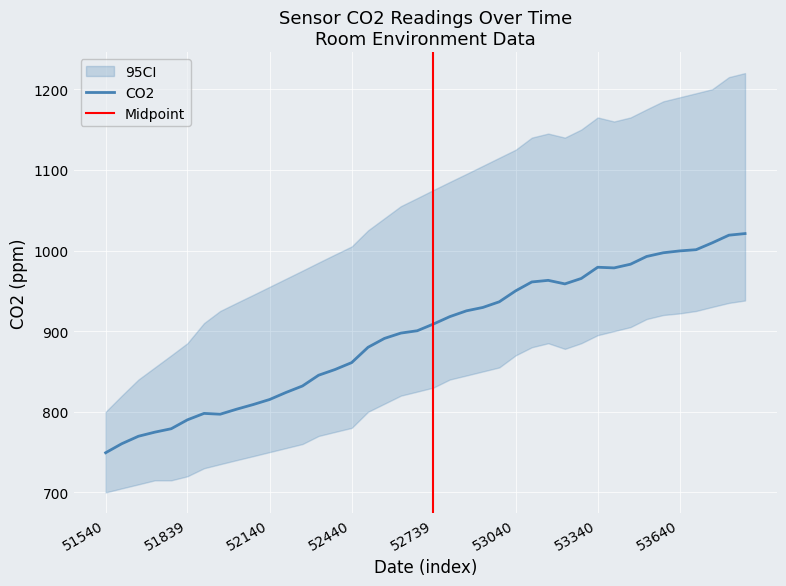

What is the maximum value for CO2?

1021.0